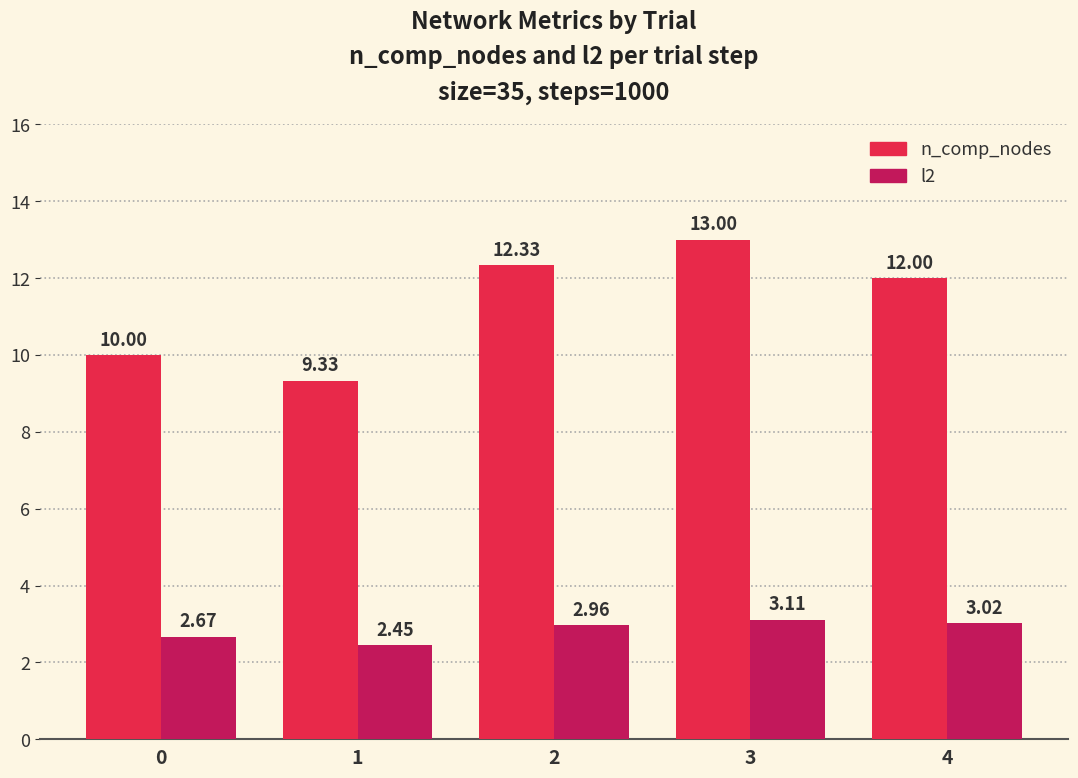

What are all the series names shown in the legend?

n_comp_nodes, l2